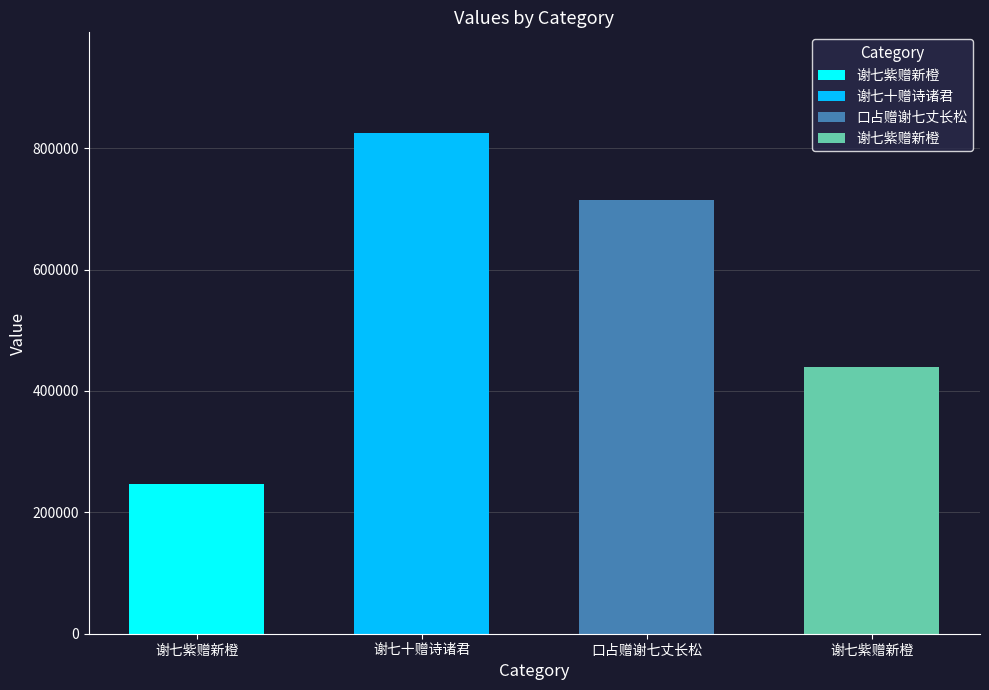

How many bars are there in total?

4